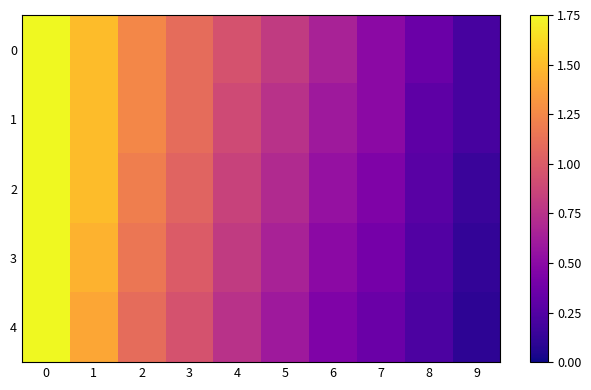

Rank the series at 2 from lowest to highest value.

4, 3, 2, 0, 1